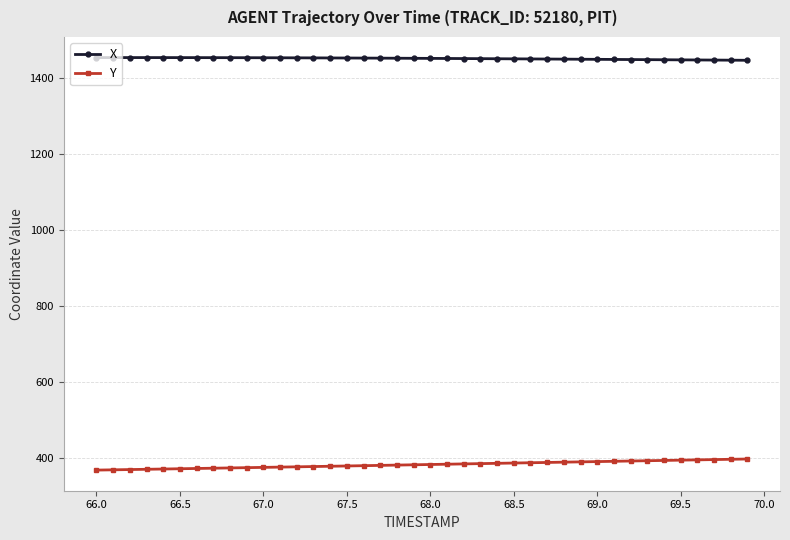

What is the minimum value for X?

1447.9